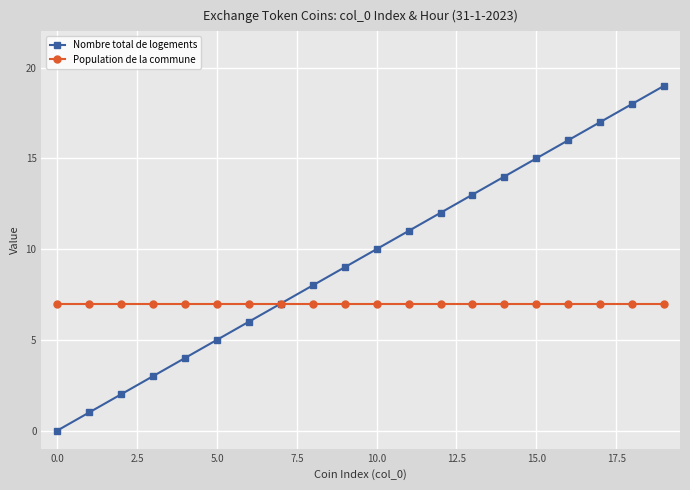

Reading left to right, extract all data points from this chart.

Nombre total de logements: 0	1	2	3	4	5	6	7	8	9	10	11	12	13	14	15	16	17	18	19
Population de la commune: 7	7	7	7	7	7	7	7	7	7	7	7	7	7	7	7	7	7	7	7